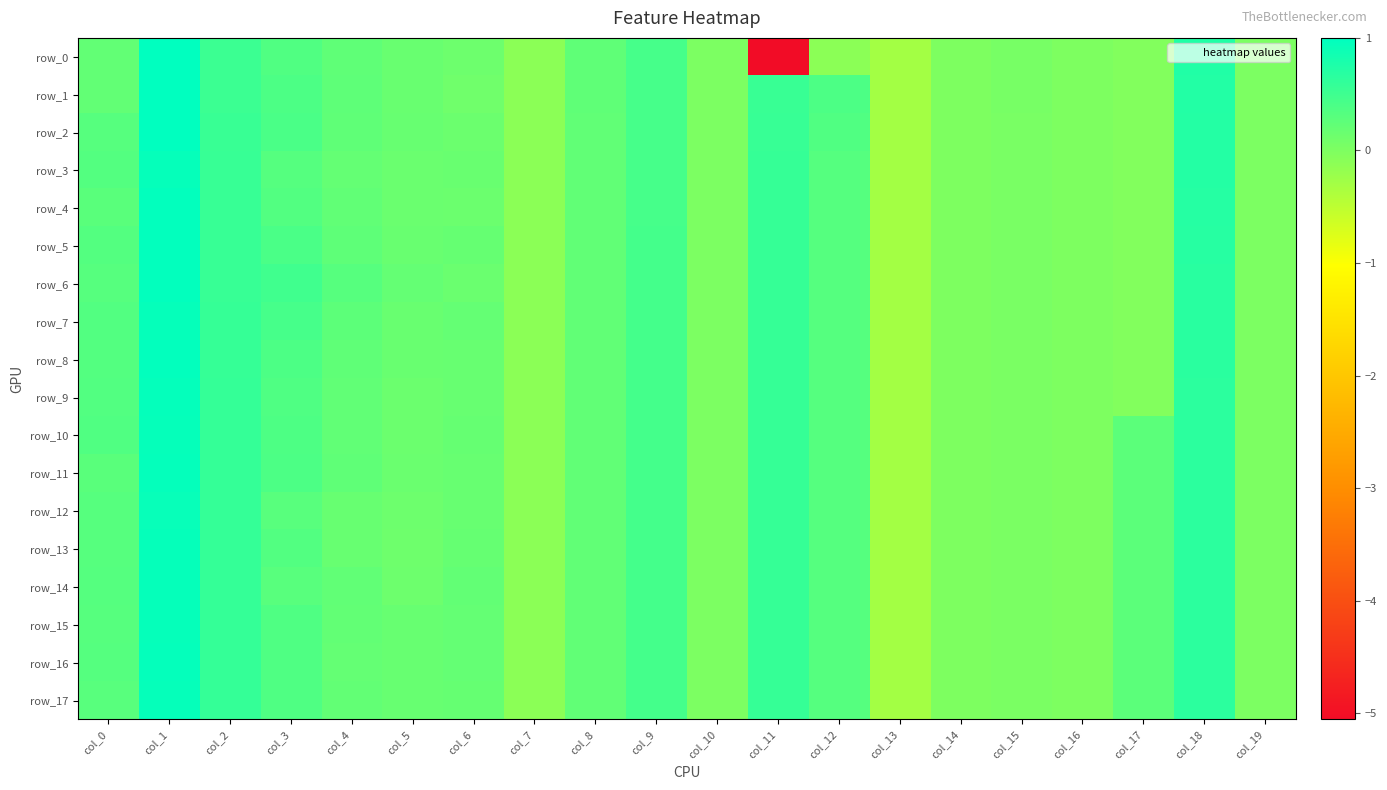

Rank the series by their maximum value, from lowest to highest.

row_12, row_3, row_7, row_10, row_13, row_14, row_15, row_17, row_9, row_11, row_16, row_4, row_5, row_6, row_8, row_0, row_1, row_2